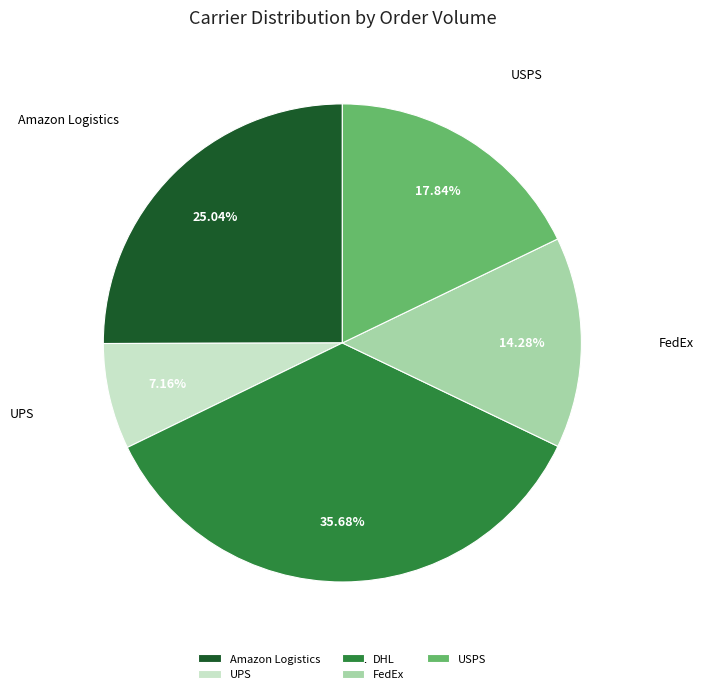

How many slices are in this pie chart?

5